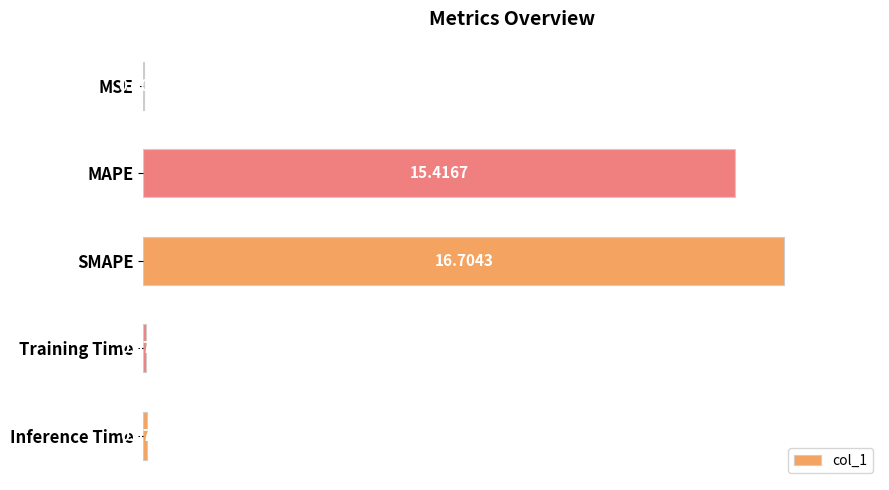

What is the sum of all values?

32.3